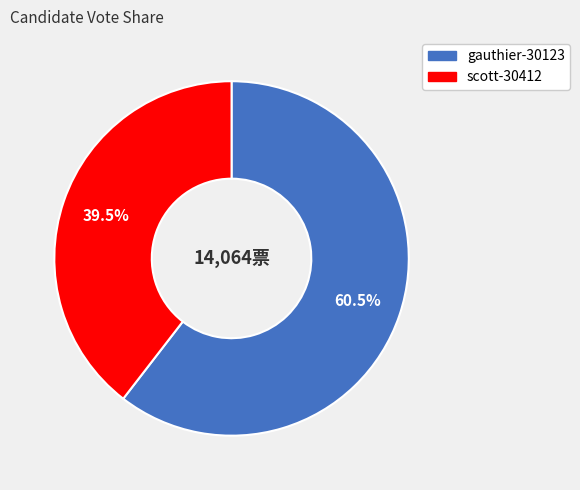

To the nearest percent, what is the average slice percentage?

50%